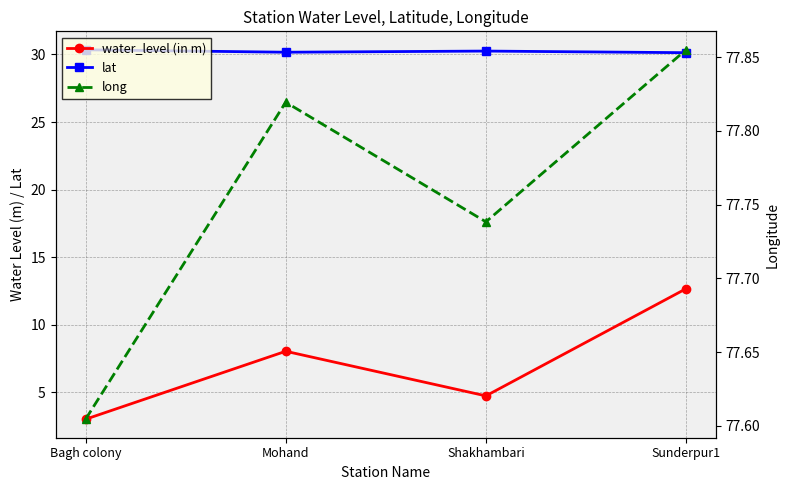

Rank the series at Sunderpur1 from lowest to highest value.

water_level (in m), lat, long